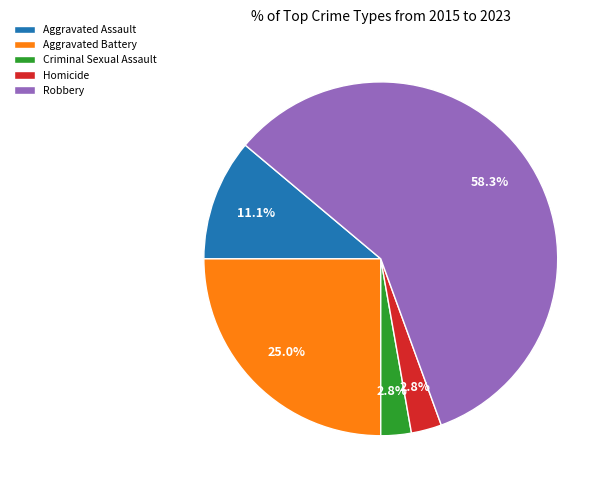

To the nearest percent, what portion does Aggravated Battery represent?

25%